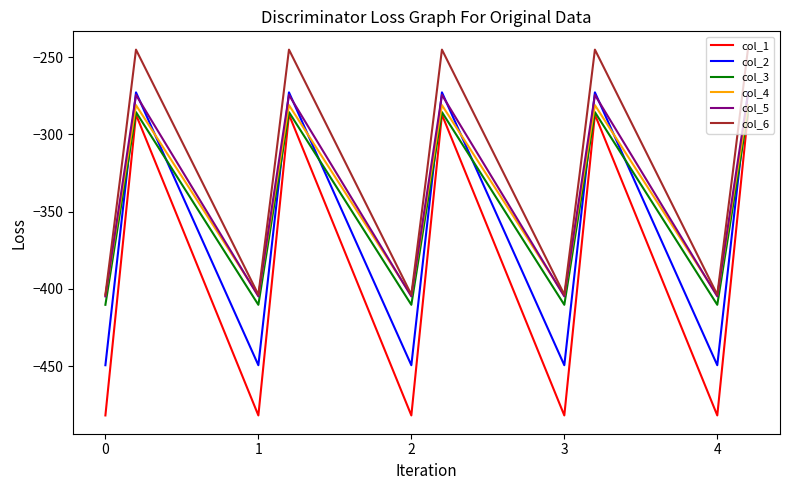

Which series has the widest spread of values?

col_1